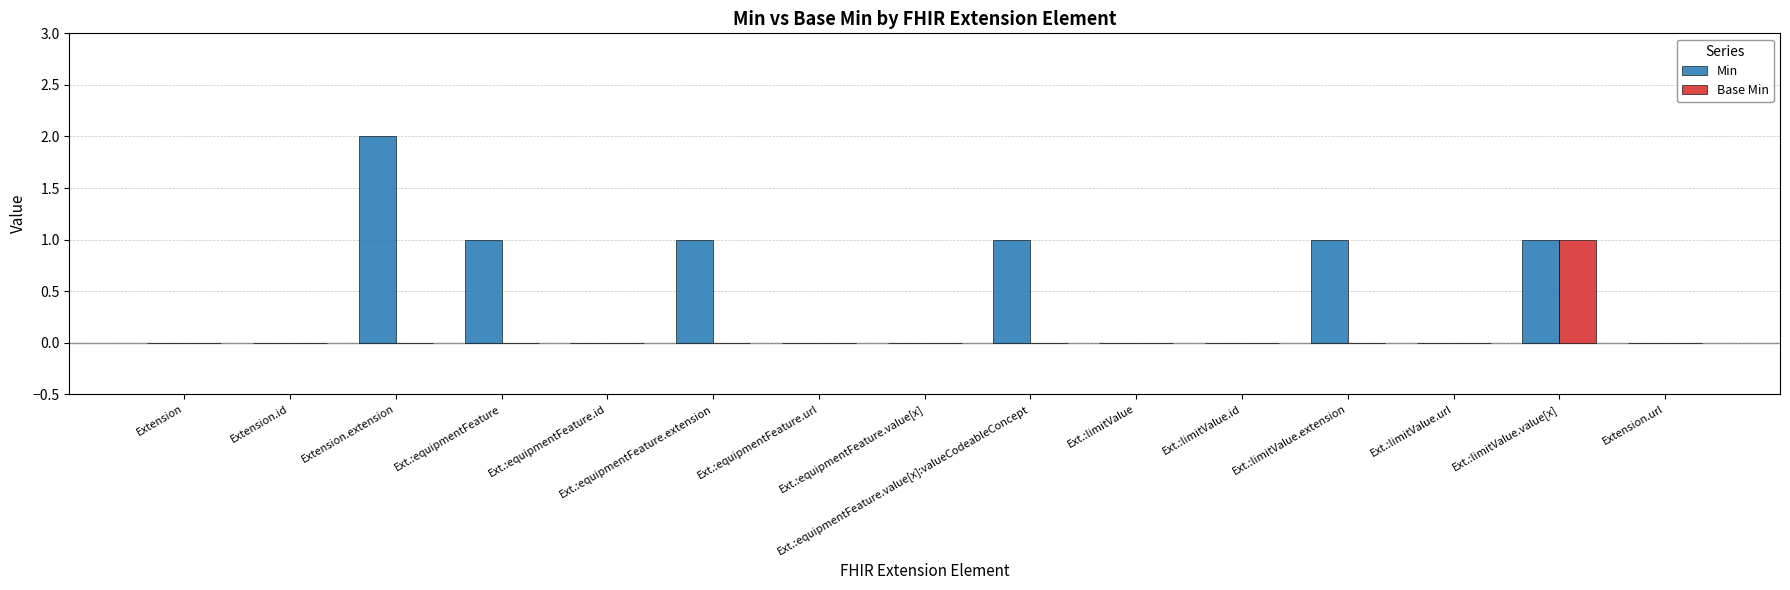

How many Min values are between 0 and 1?

14